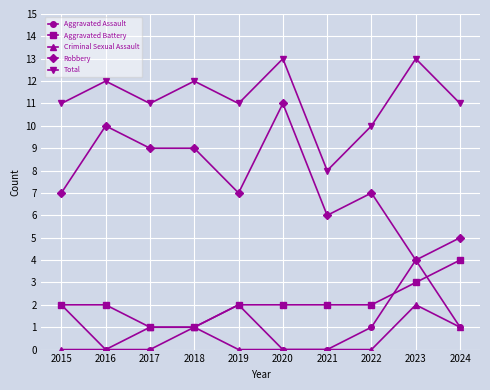

Reading right to left, transcribe all the data shown in this chart.

Aggravated Assault: 2024=1	2023=4	2022=1	2021=0	2020=0	2019=2	2018=1	2017=0	2016=0	2015=2
Aggravated Battery: 2024=4	2023=3	2022=2	2021=2	2020=2	2019=2	2018=1	2017=1	2016=2	2015=2
Criminal Sexual Assault: 2024=1	2023=2	2022=0	2021=0	2020=0	2019=0	2018=1	2017=1	2016=0	2015=0
Robbery: 2024=5	2023=4	2022=7	2021=6	2020=11	2019=7	2018=9	2017=9	2016=10	2015=7
Total: 2024=11	2023=13	2022=10	2021=8	2020=13	2019=11	2018=12	2017=11	2016=12	2015=11